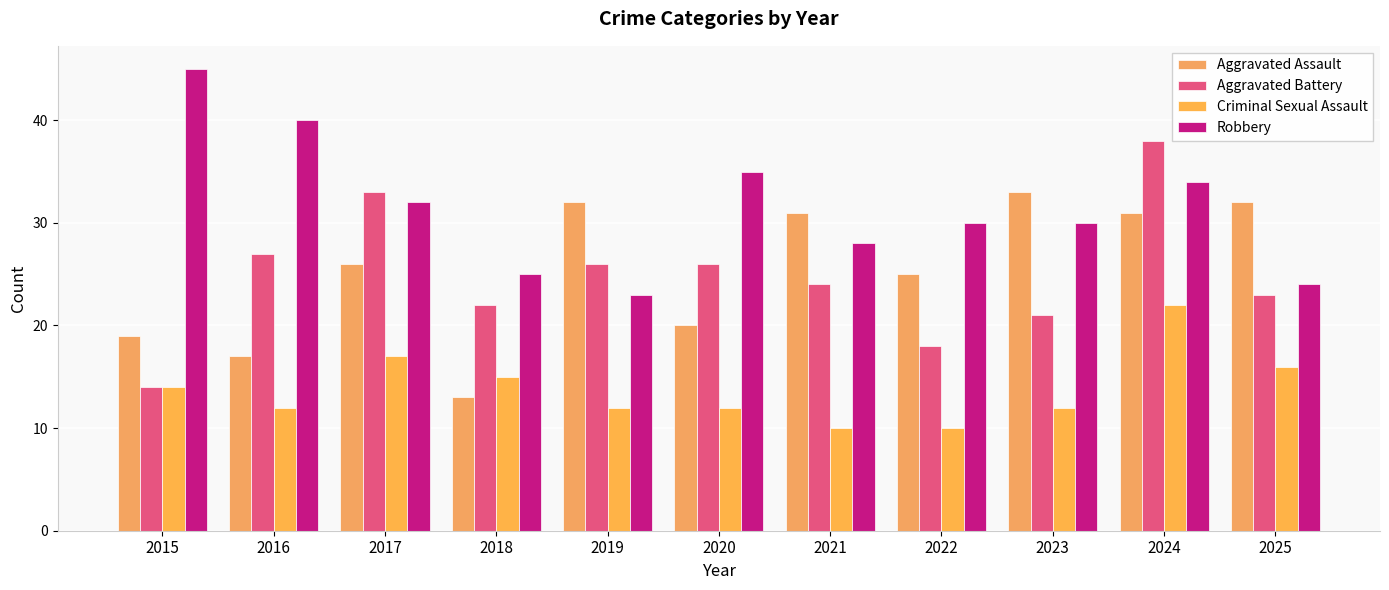

How many categories are shown in the chart?

11